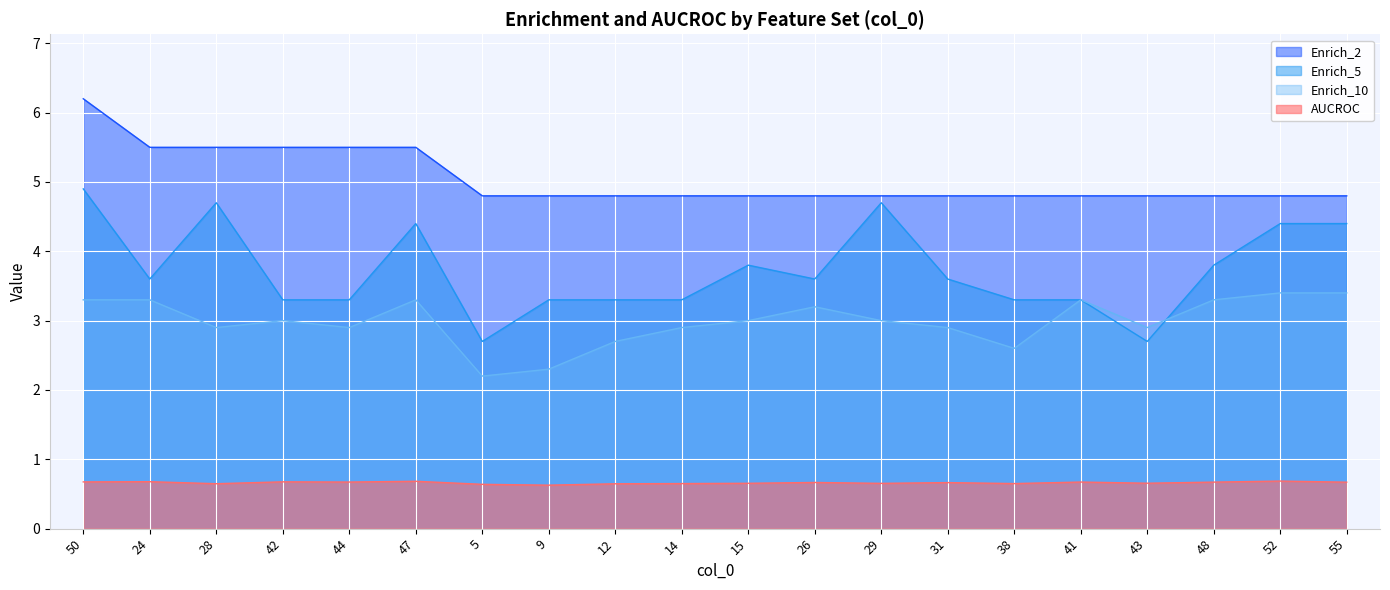

What is the sum of all Enrich_5 values?

74.4